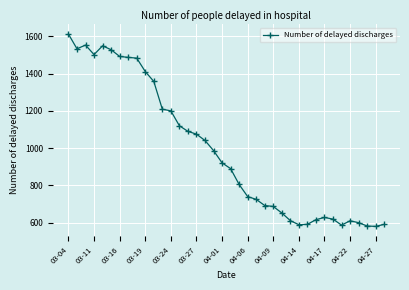

What is the average value?

988